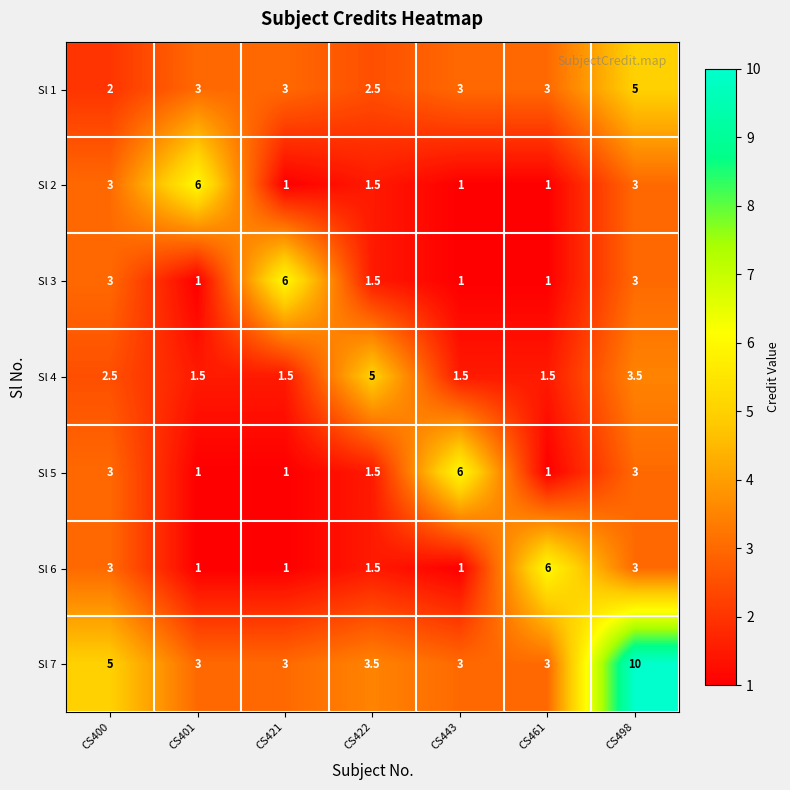

What is the approximate value of Sl 4 at CS461?

1.5